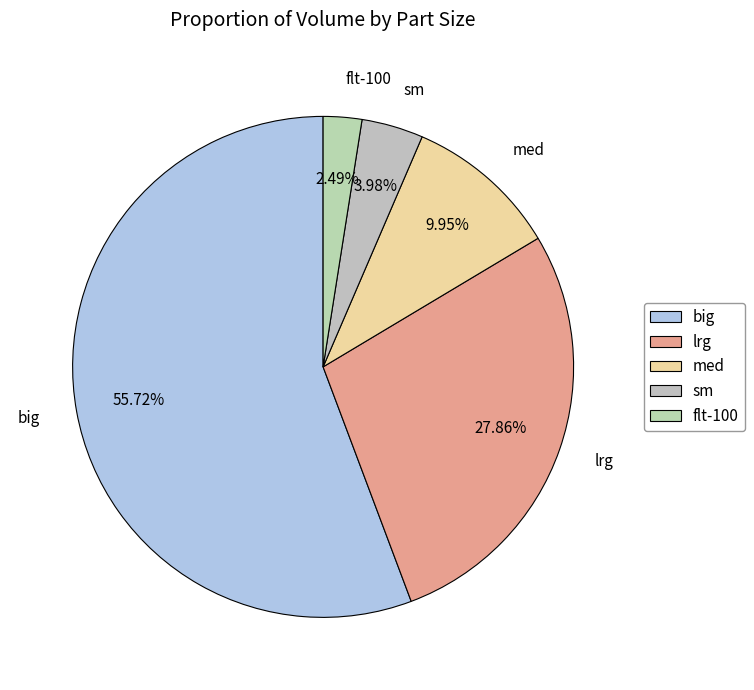

Which slice is the smallest?

flt-100